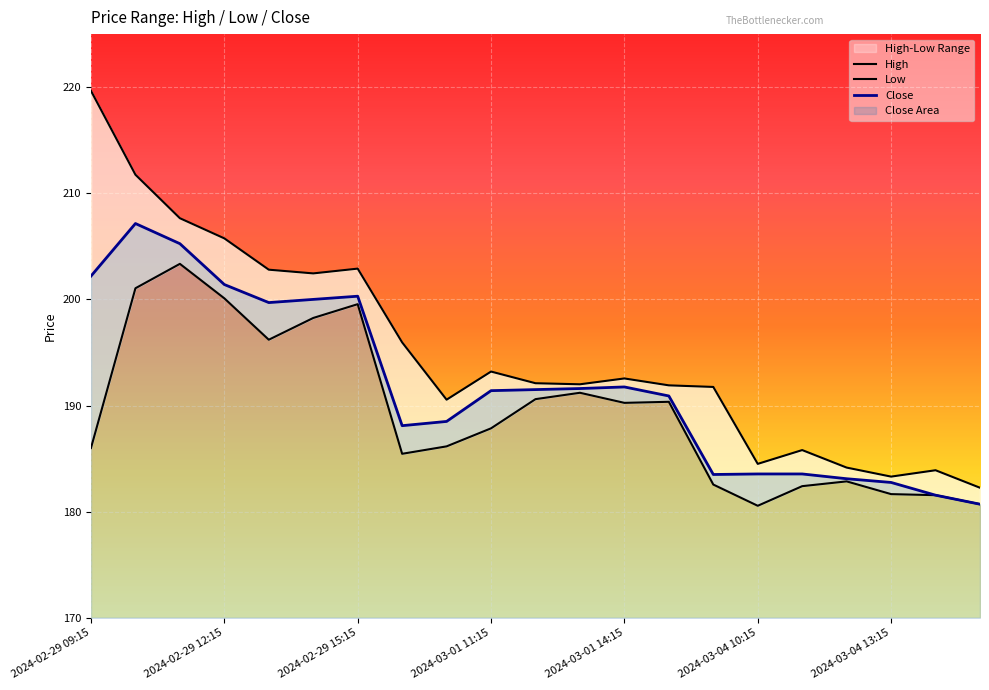

True or false: Low and High intersect in this chart.

False